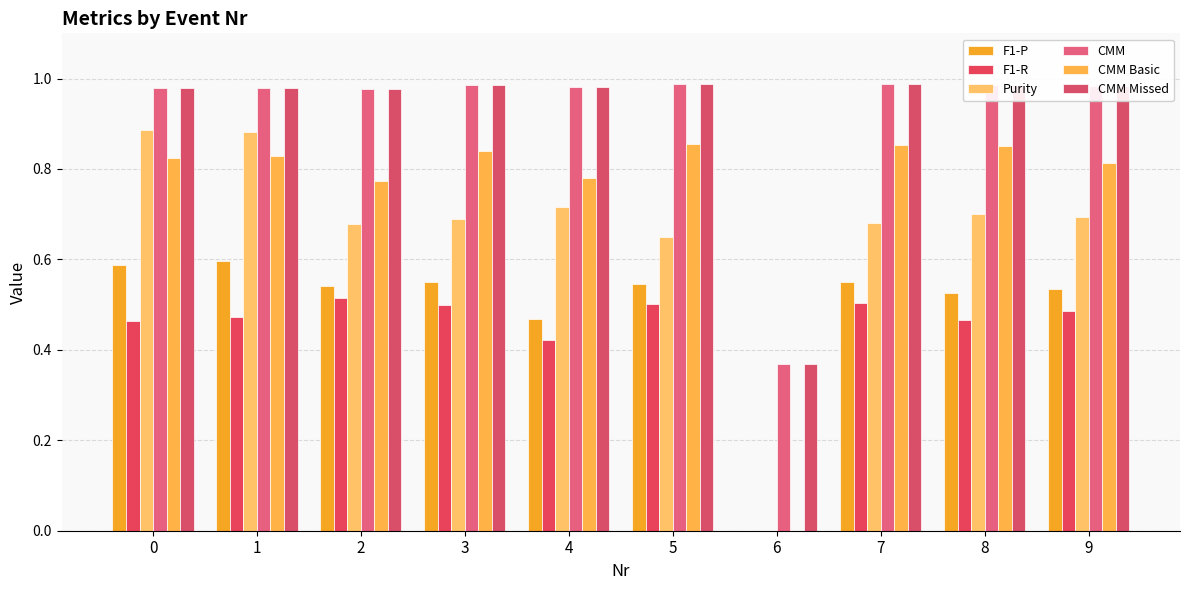

How many categories are shown in the chart?

10